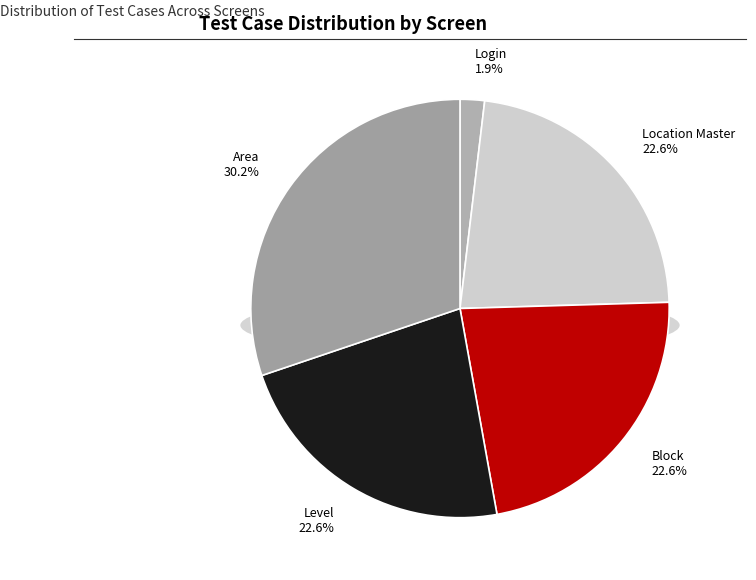

Between Area and Block, which is larger?

Area